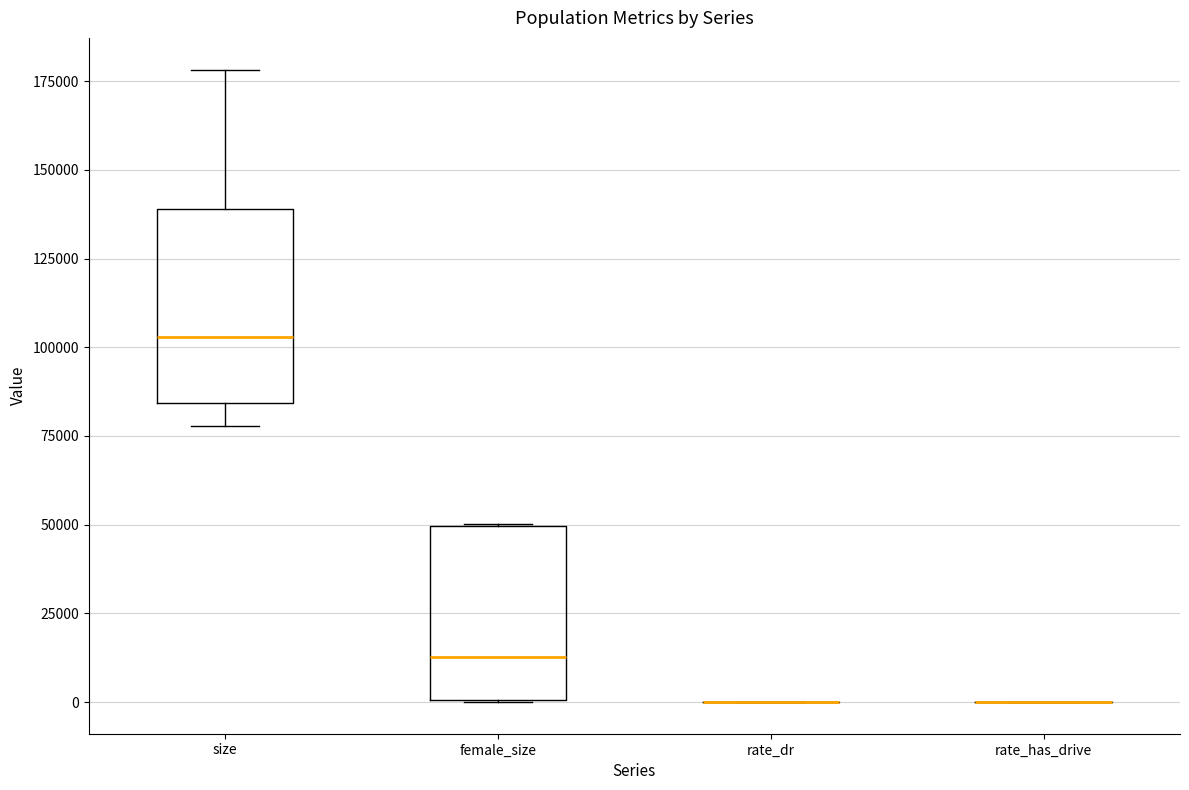

Reading left to right, read every box against the y-axis: the position of its median line, the range the box covers, and the ends of its whiskers. The values are not printed on the chart, so give them approximately, as read against the axis.

size: median 105000, box 85000 to 140000, whiskers 80000 to 180000
female_size: median 15000, box 0 to 50000, whiskers 0 to 50000
rate_dr: box collapsed to a line at 0, whiskers 0 to 0
rate_has_drive: box collapsed to a line at 0, whiskers 0 to 0